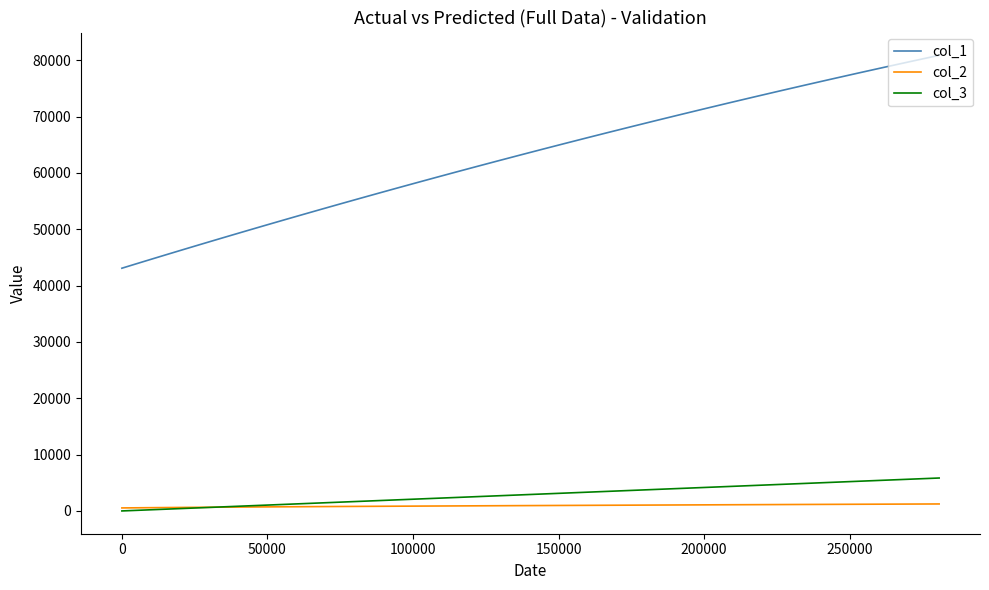

What is the difference between the maximum and minimum values in the col_2 series?

705.3